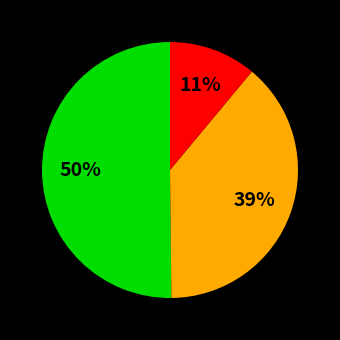

To the nearest percent, what is the average slice percentage?

33%